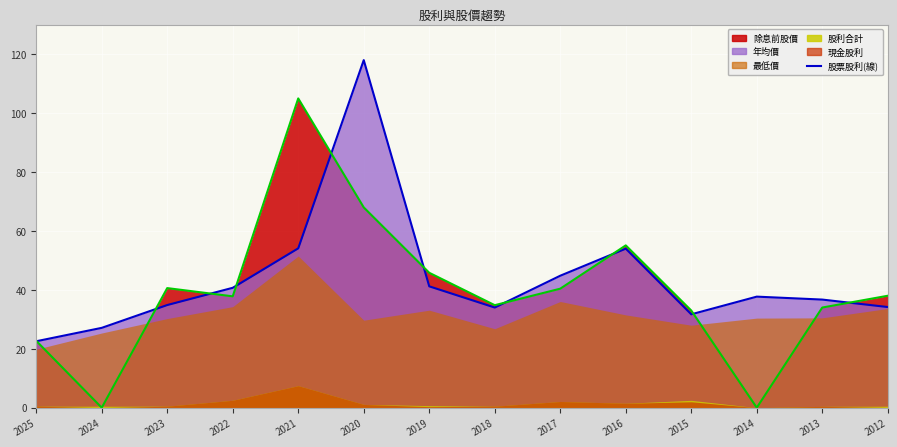

What is the value of the 年均價_line point at the 3rd from the left?

34.9